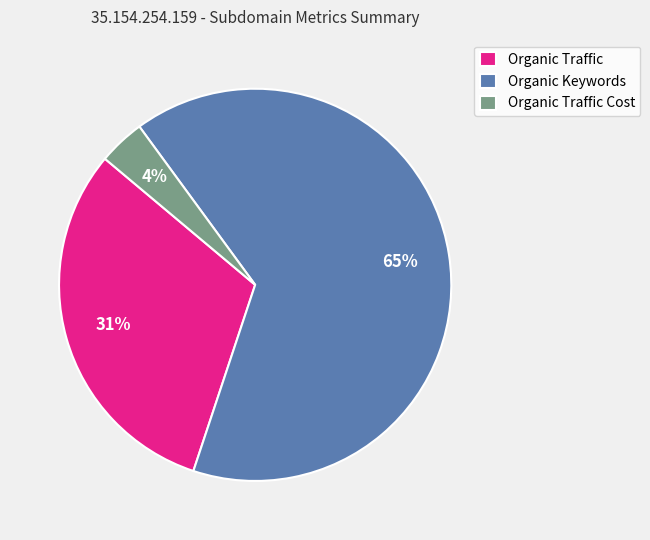

Between Organic Keywords and Organic Traffic Cost, which is larger?

Organic Keywords